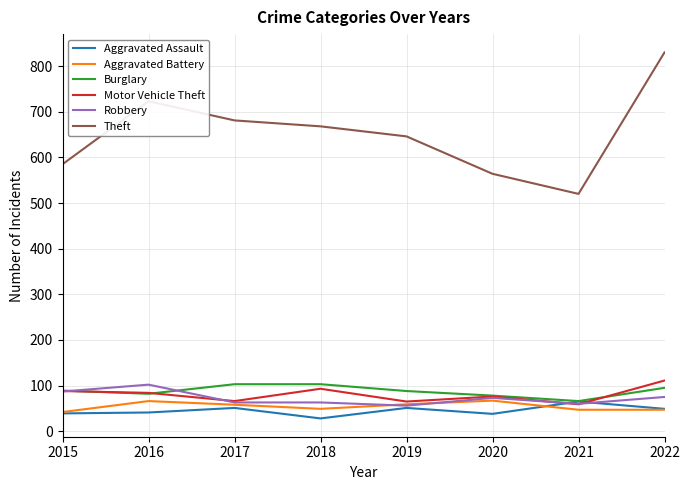

True or false: Theft and Aggravated Battery intersect in this chart.

False